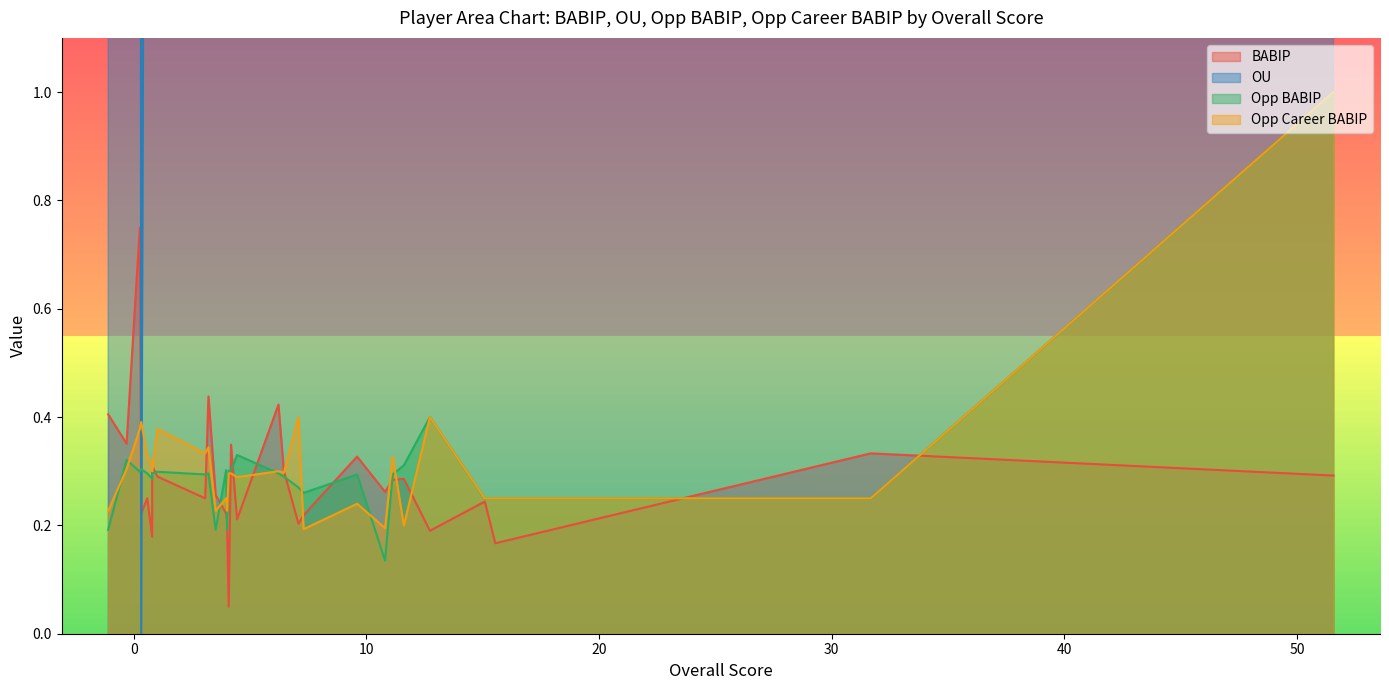

How many positive values does the OU series have?

28